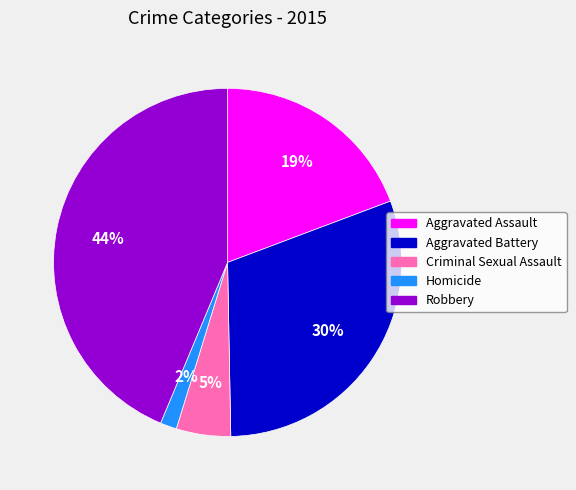

Do Robbery and Homicide together represent more than half of the pie?

No